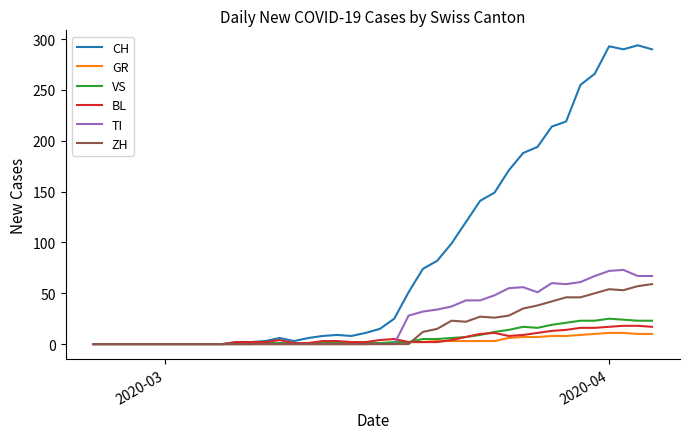

At how many categories does at least one series exceed 55?

17